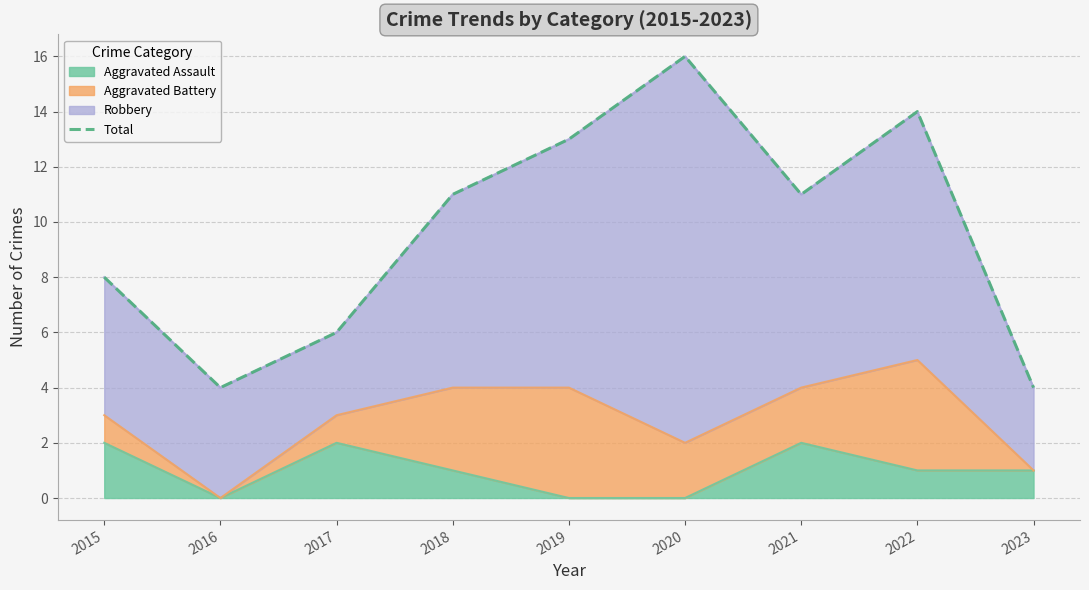

What is the value of the 3rd point from the left?

6